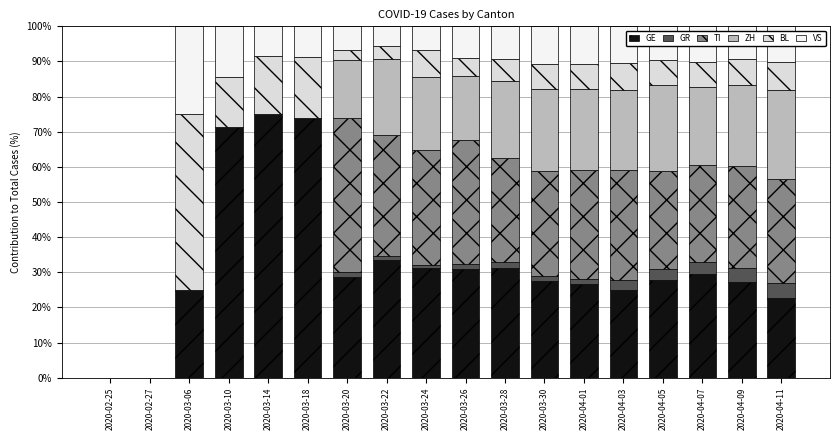

What is the highest value of the GE series?

75.0